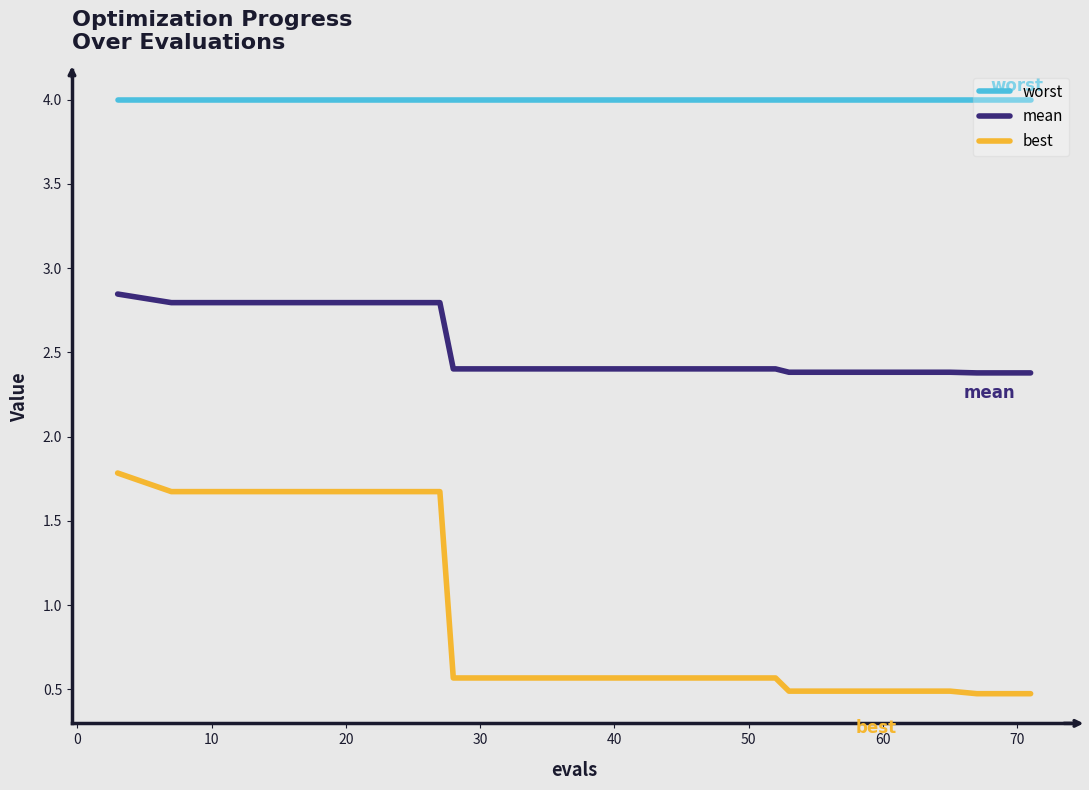

Which series has the largest range (max minus min)?

best